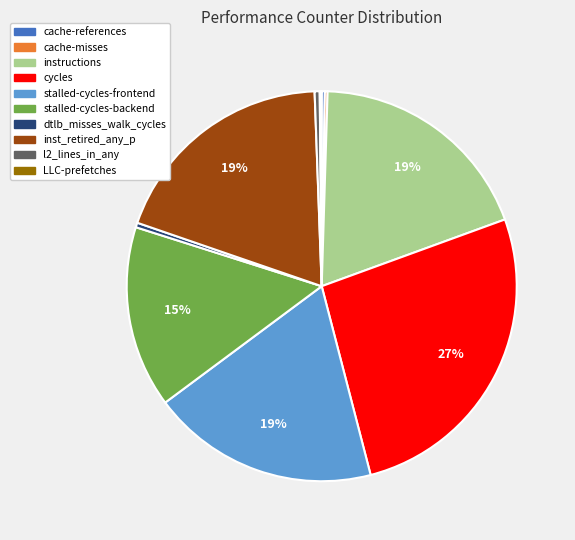

What is the largest slice in the pie chart?

cycles